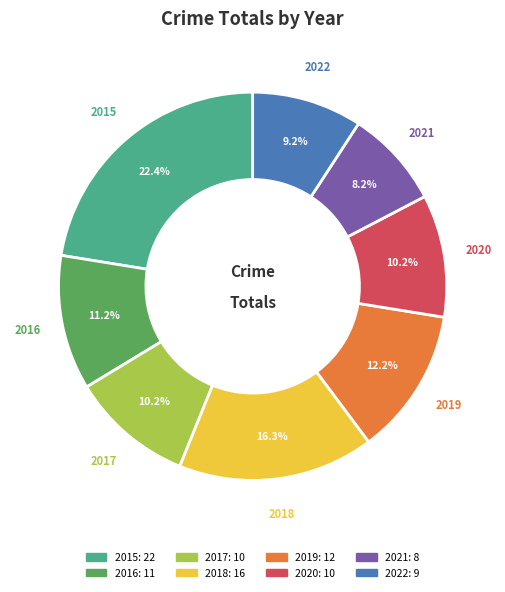

To the nearest percent, what percentage of the pie is 2021?

8%